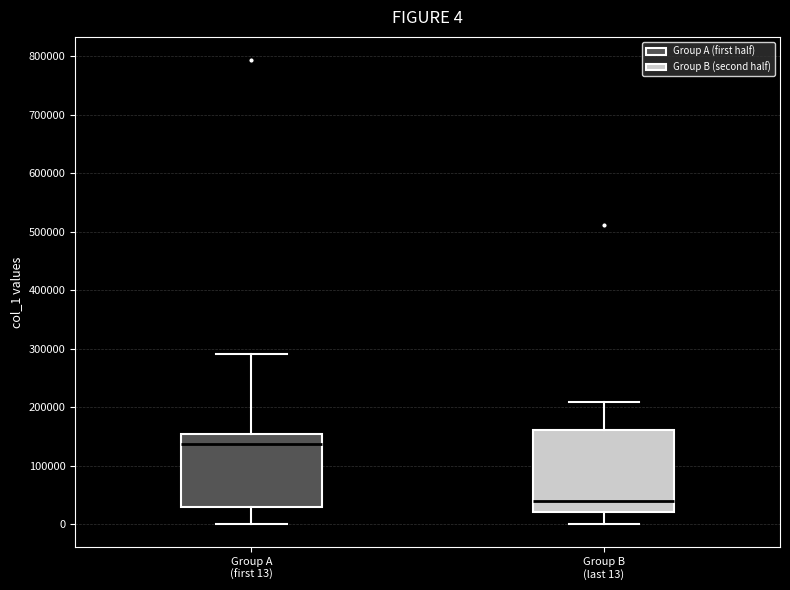

Comparing the boxes themselves (not the whiskers), which one is the tallest?

Group B (last 13)